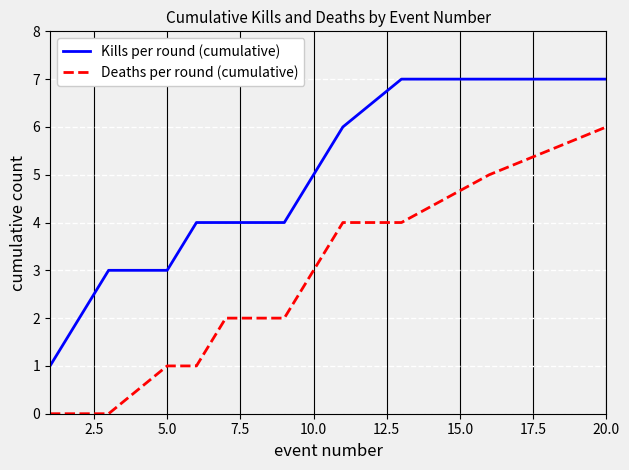

What is the difference between the maximum and minimum values in the Deaths per round (cumulative) series?

6